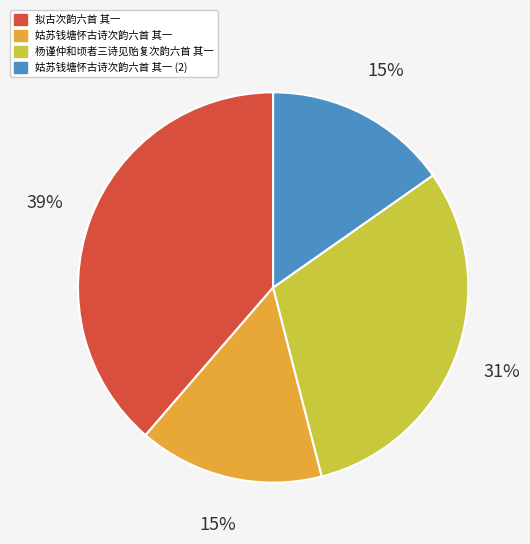

Count the number of slices in the pie.

4